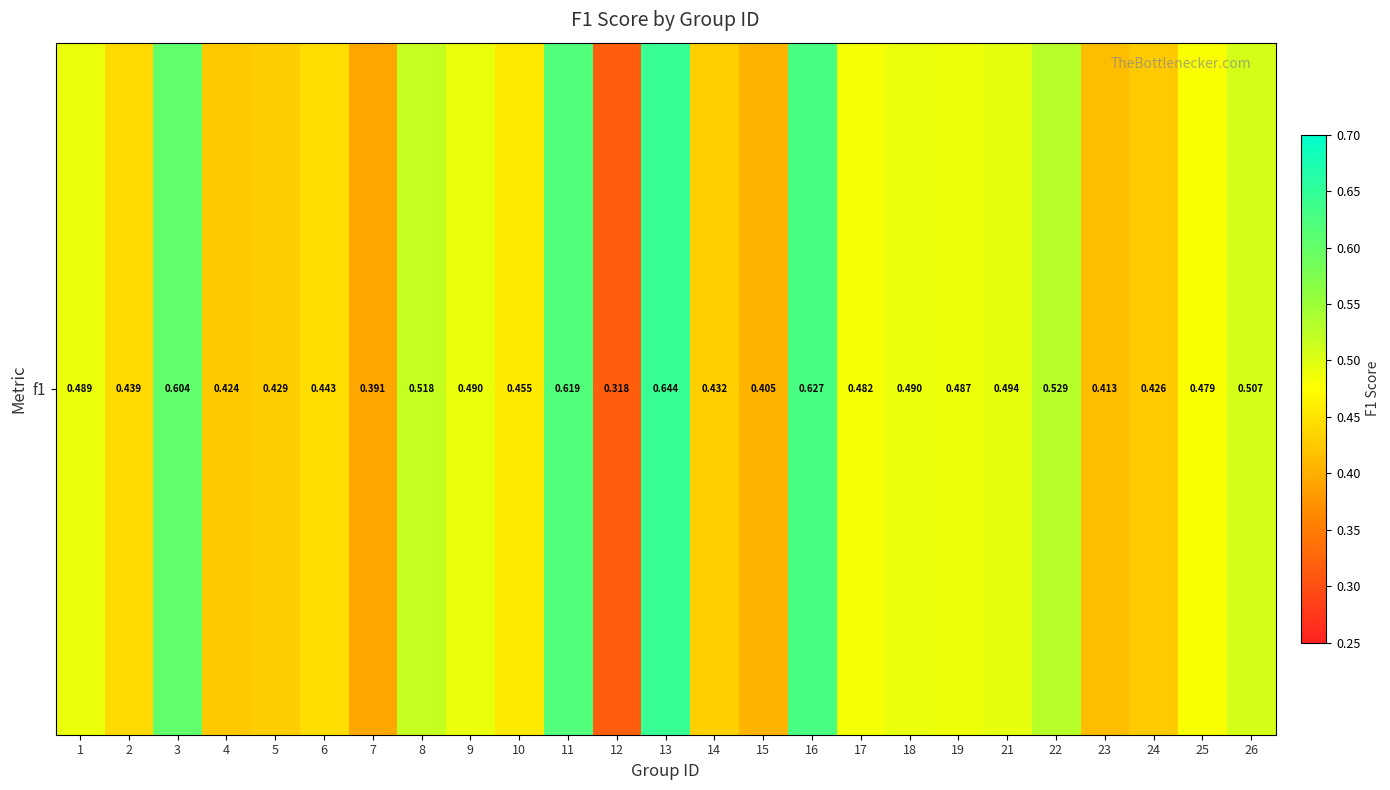

What is the minimum value shown in the chart?

0.3